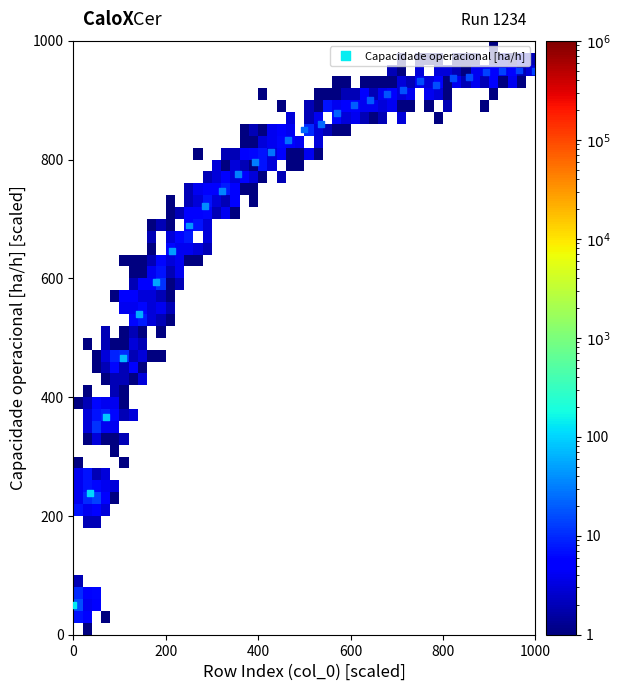

What is the range of Y values (max minus min)?

900.0